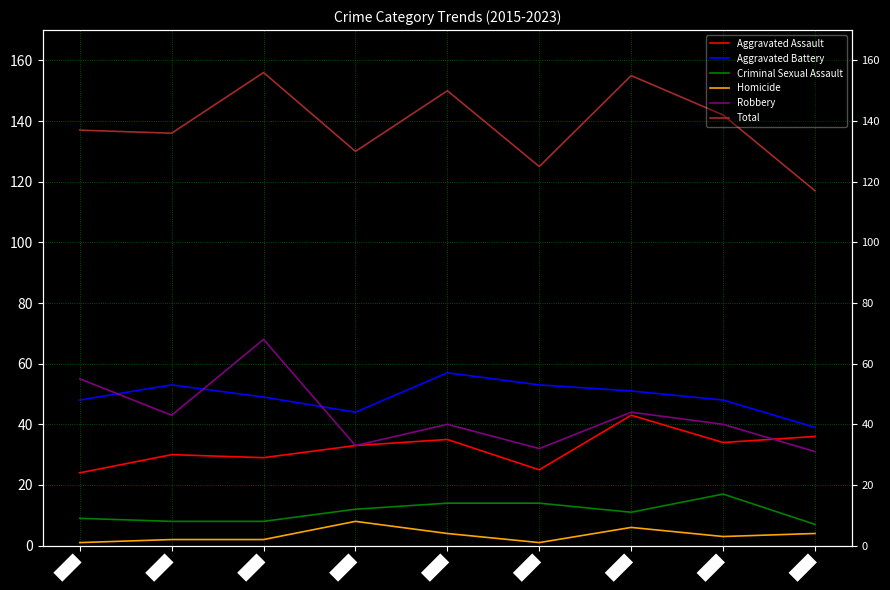

Is this an area chart (filled region under the line)?

No